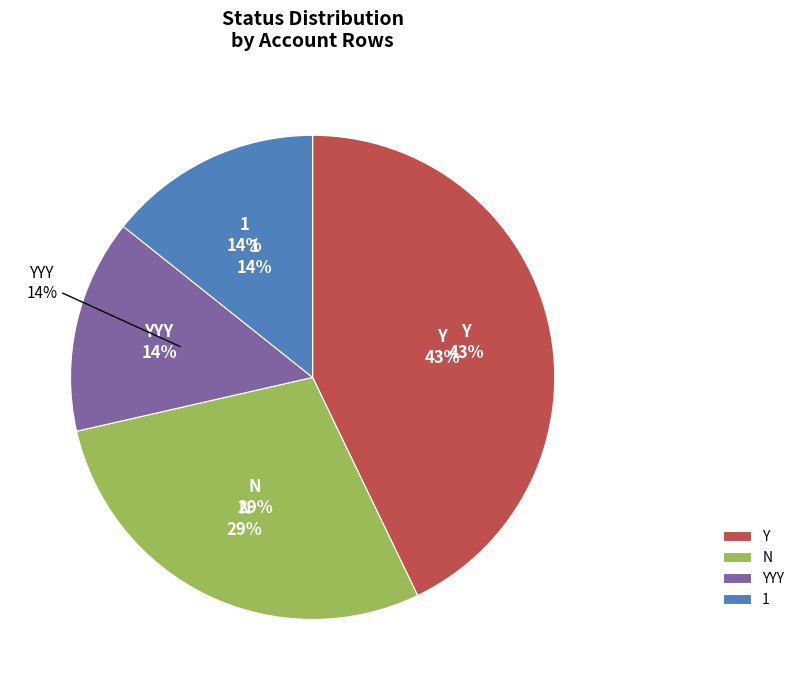

How many segments does this pie chart have?

4